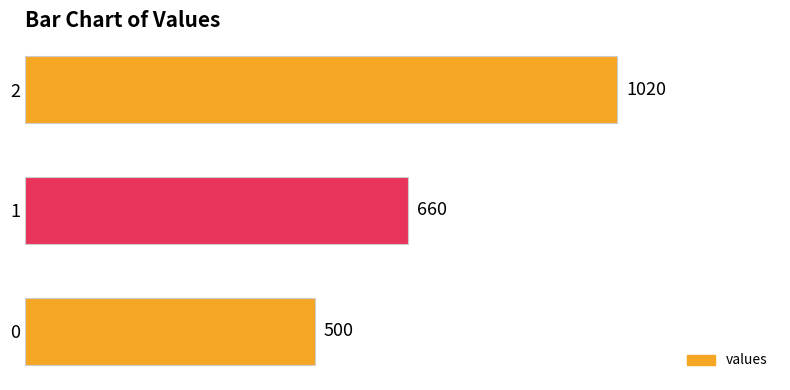

Count the values in the range 500 to 1020.

3